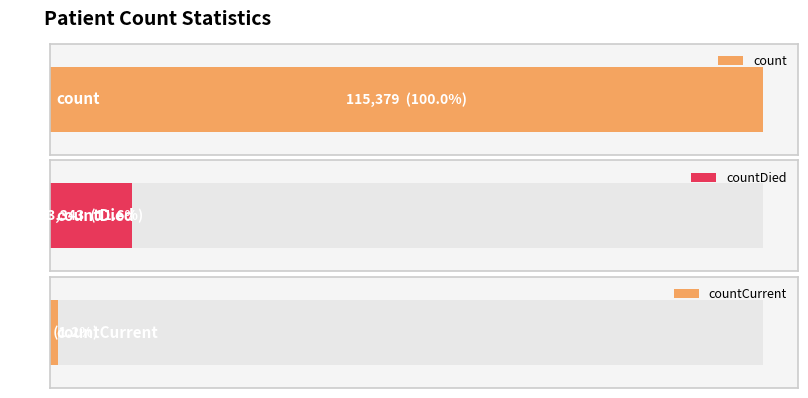

How many values are above zero?

3